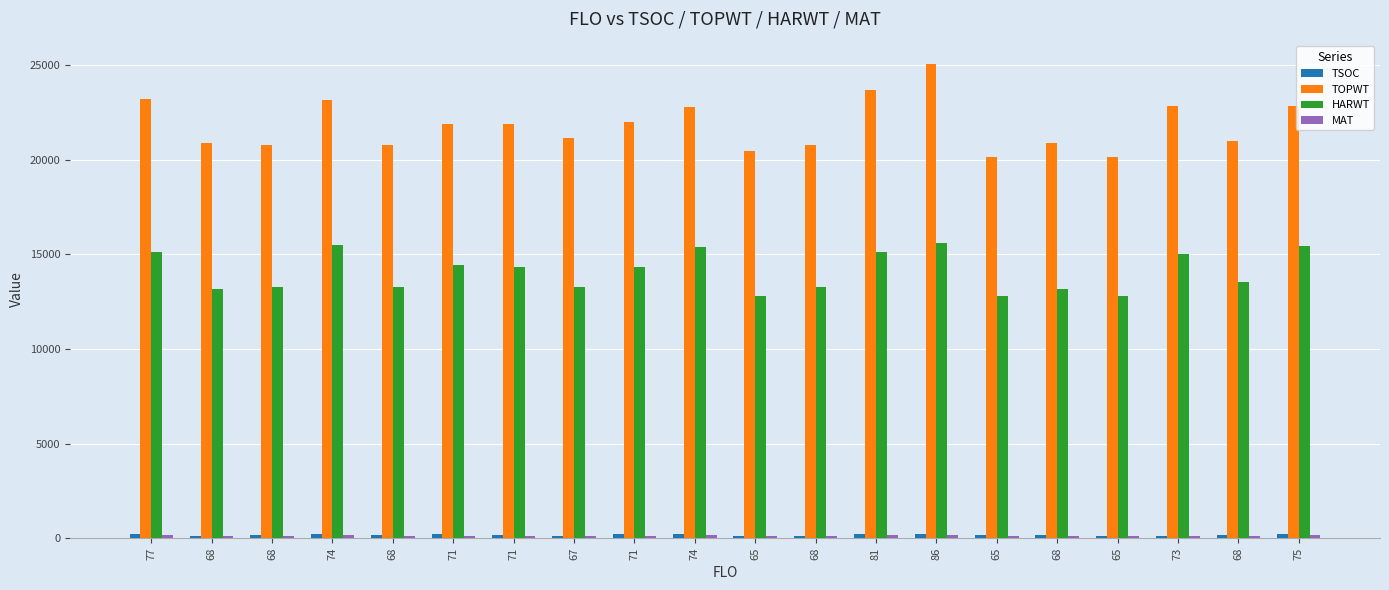

What is the value of the MAT bar at the 17th from the left?

128